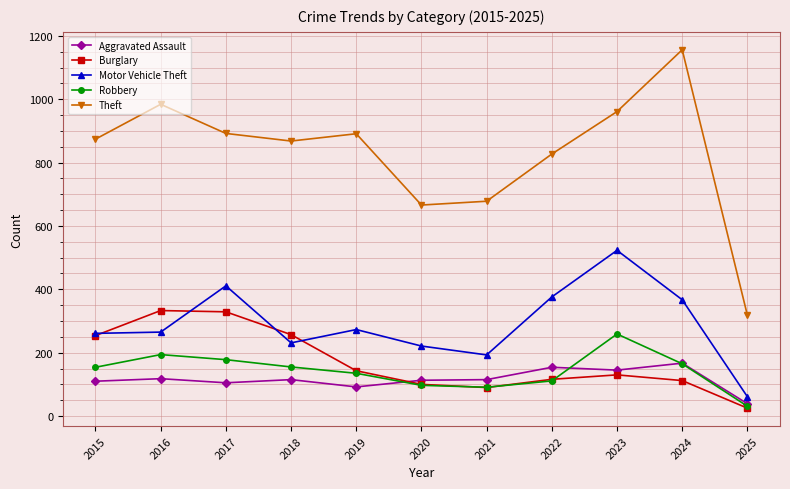

At which category does Motor Vehicle Theft reach its first local peak?

2017